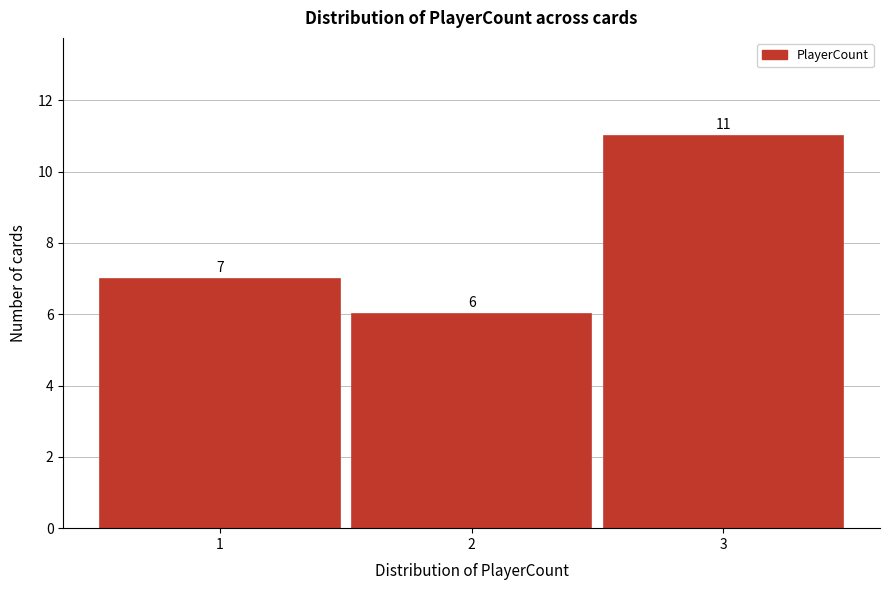

Reading left to right, extract all data points from this chart.

1=7	2=6	3=11